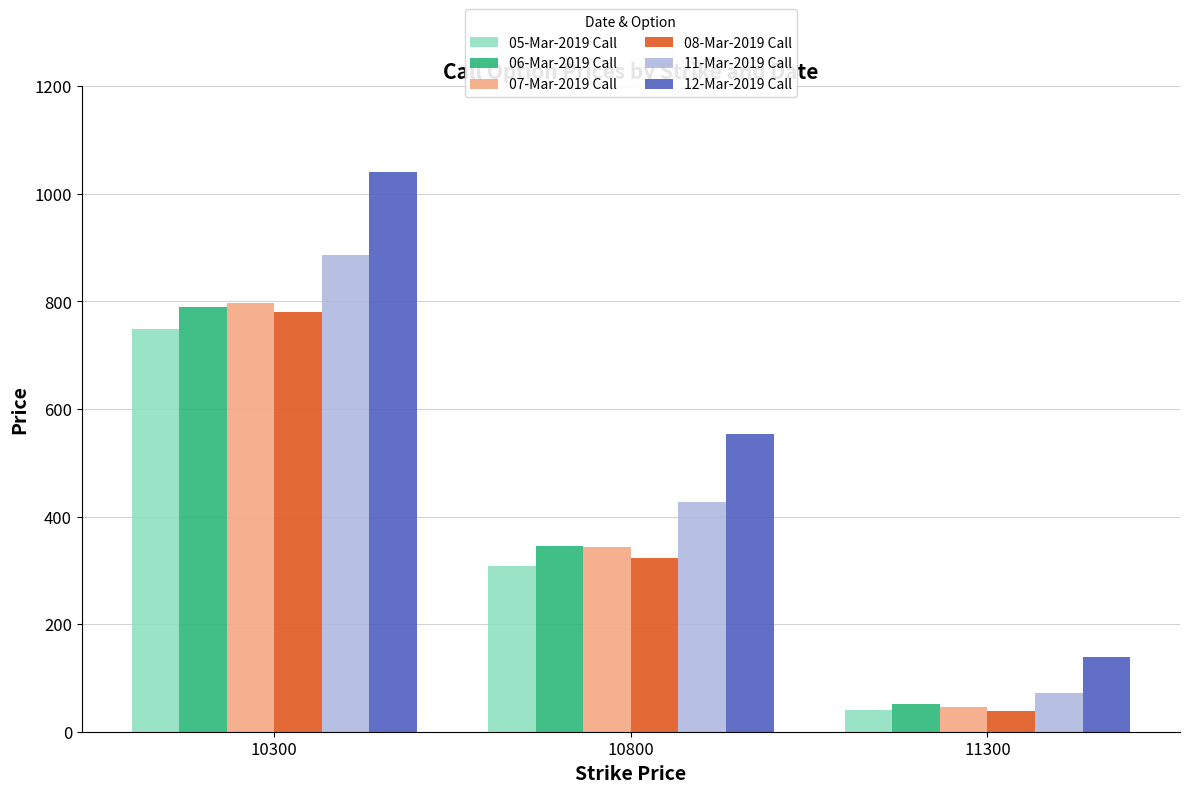

Rank the categories by 06-Mar-2019 Call value from lowest to highest.

11300, 10800, 10300